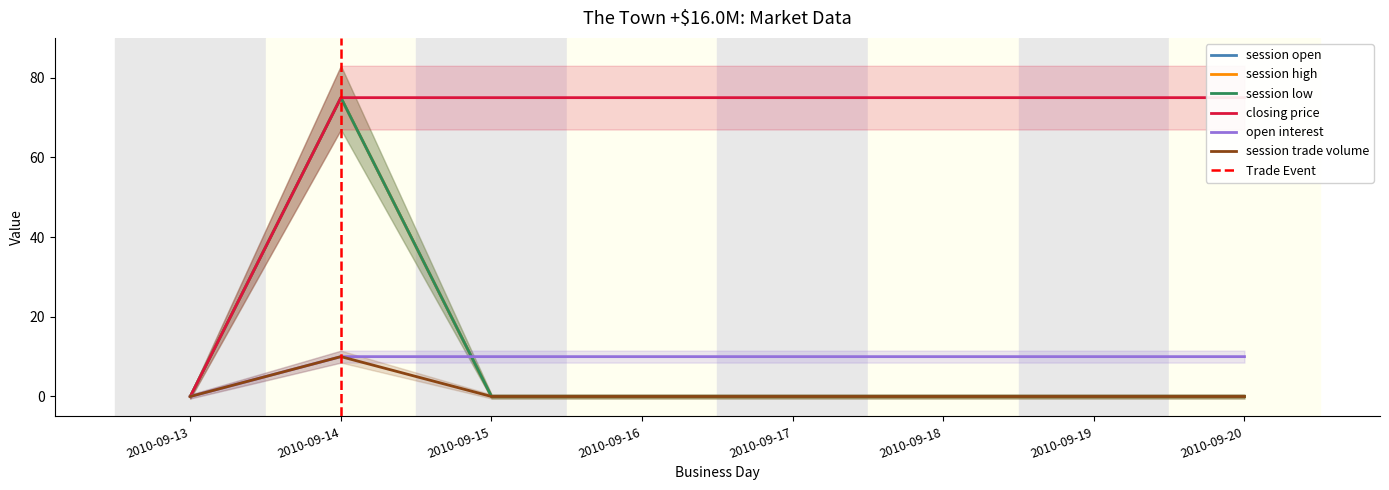

How many values in the session high series exceed 0?

1